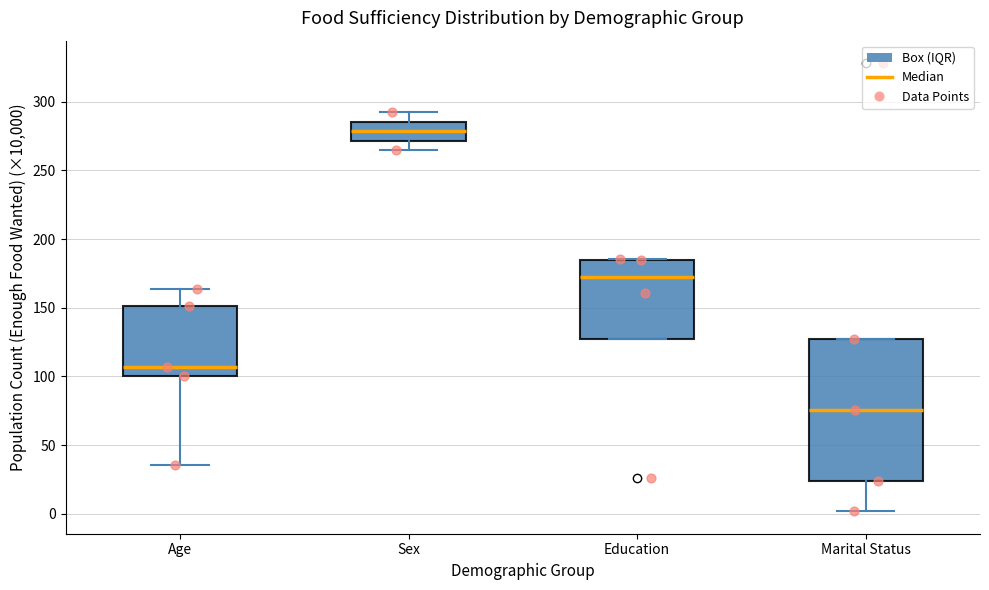

Which box's median line is the highest?

Sex